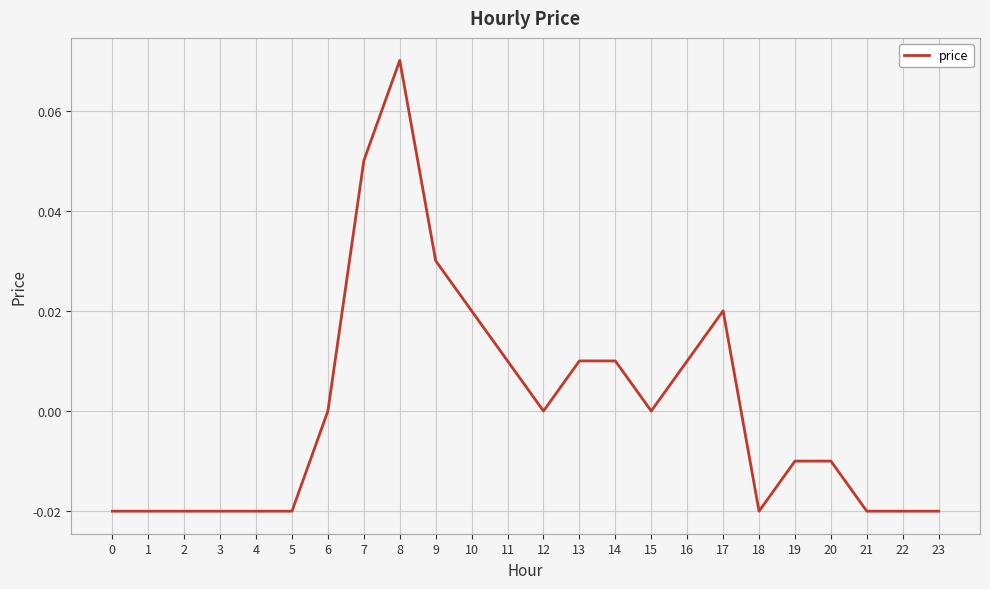

Which label corresponds to the largest value in the chart?

8